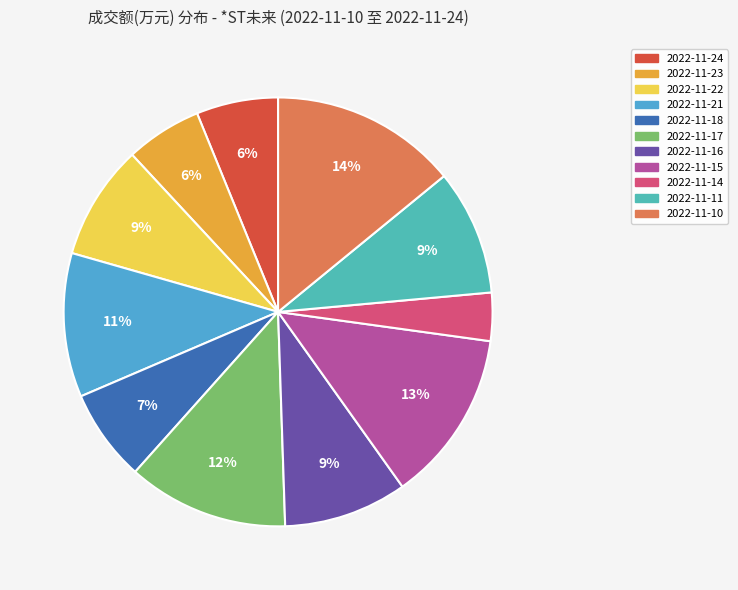

To the nearest percent, what is the combined percentage of 2022-11-11 and 2022-11-15?

22%